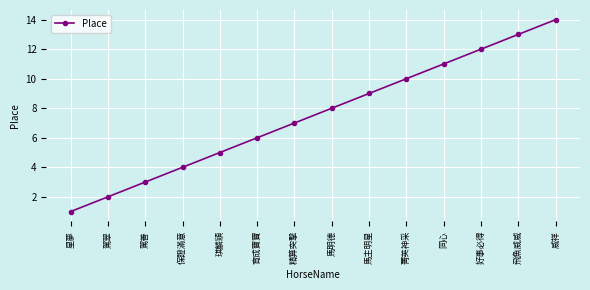

Between 馬明德 and 威祥, which is larger?

威祥